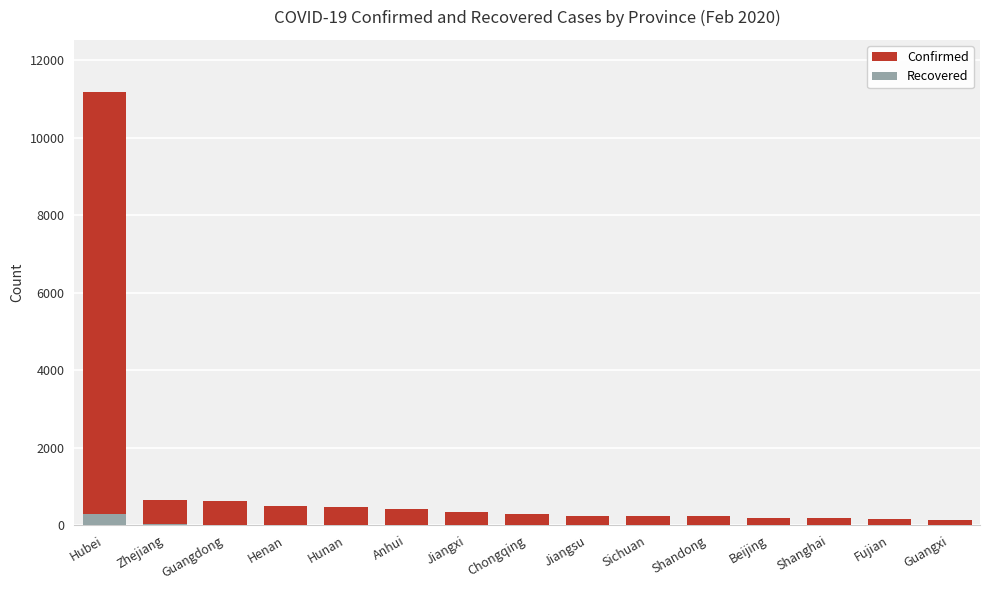

How many groups of bars are there?

15